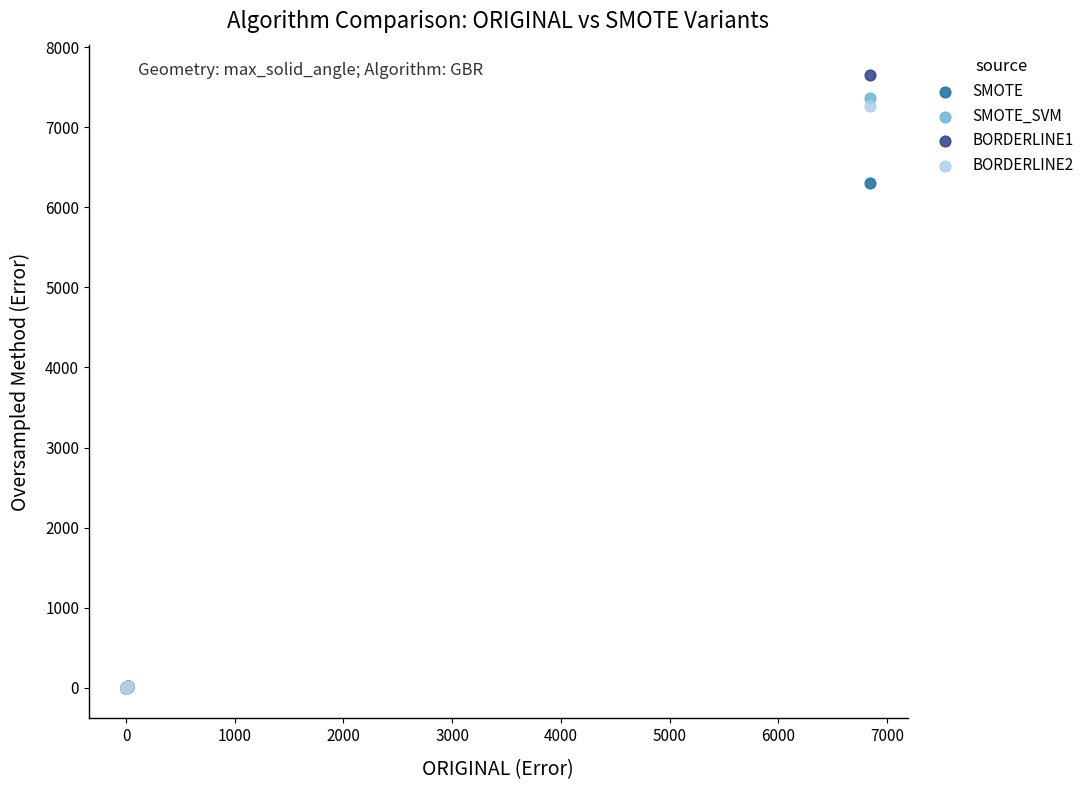

Which series reaches the maximum Y coordinate?

BORDERLINE1